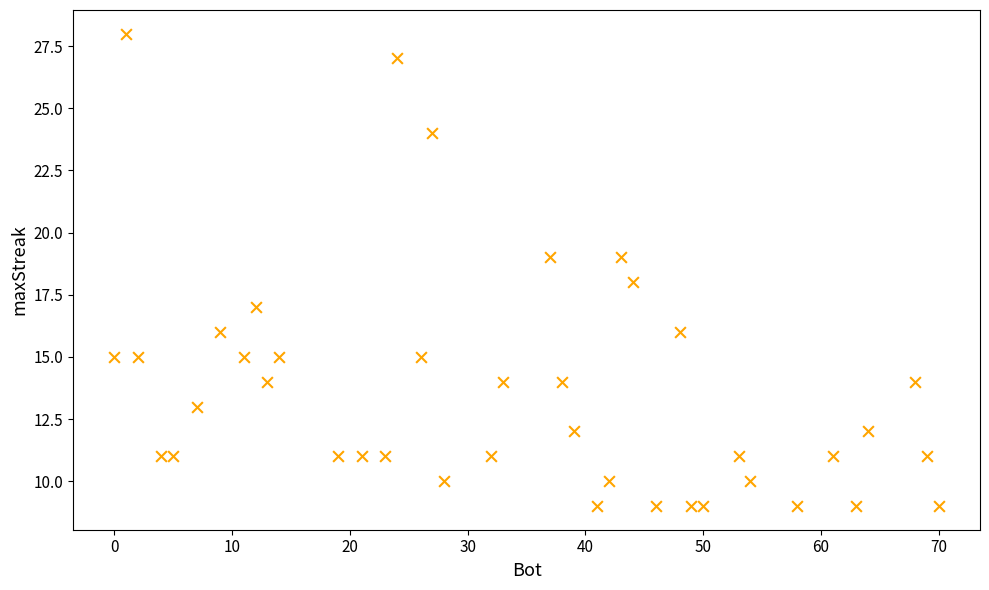

What is the range of X values (max minus min)?

70